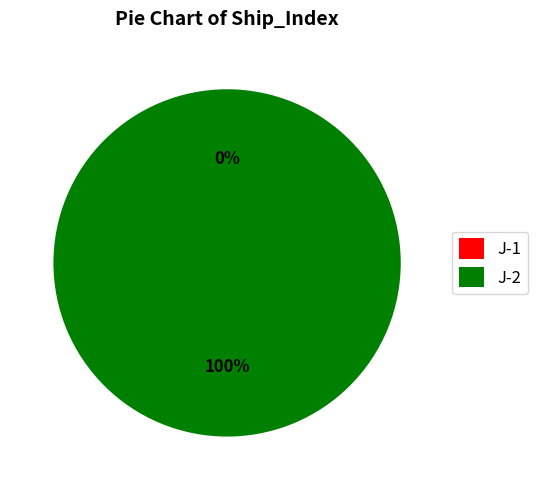

What is the total percentage of J-2 and J-1?

100.0%